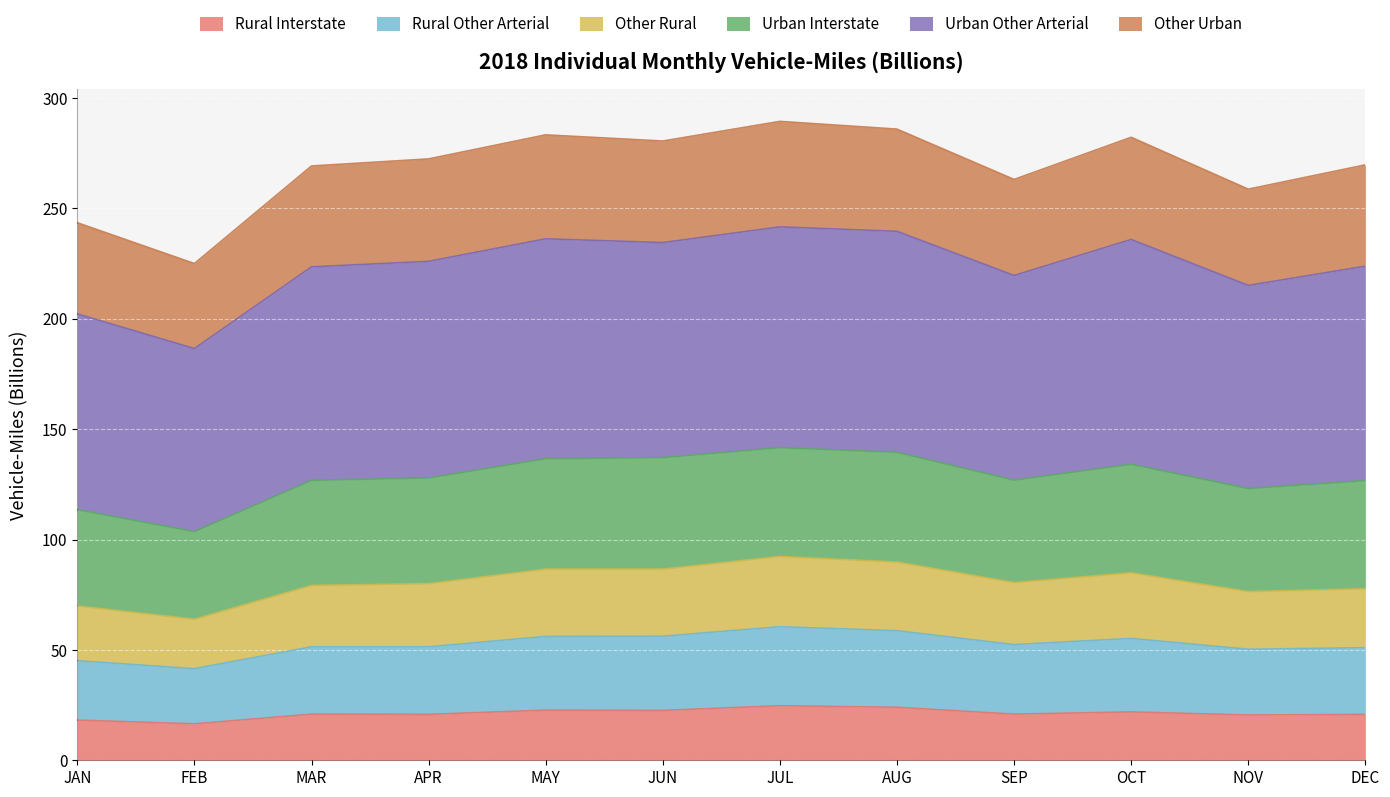

What is the total value across all series at MAR?

269.2